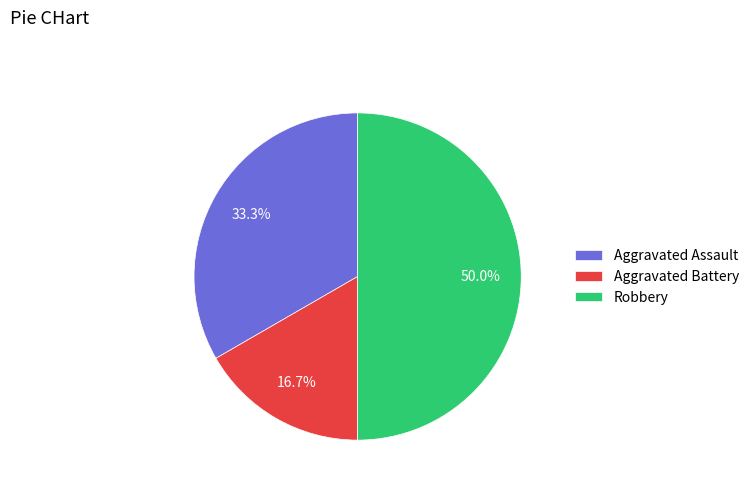

What percentage is NOT represented by Aggravated Assault?

66.7%